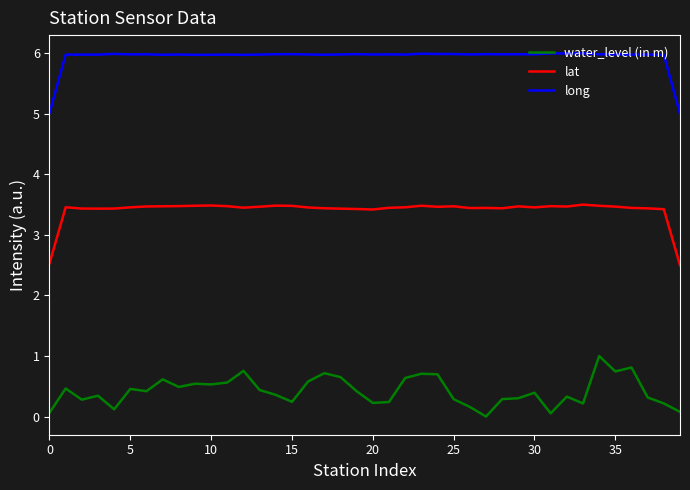

What is the maximum value for lat?

3.5